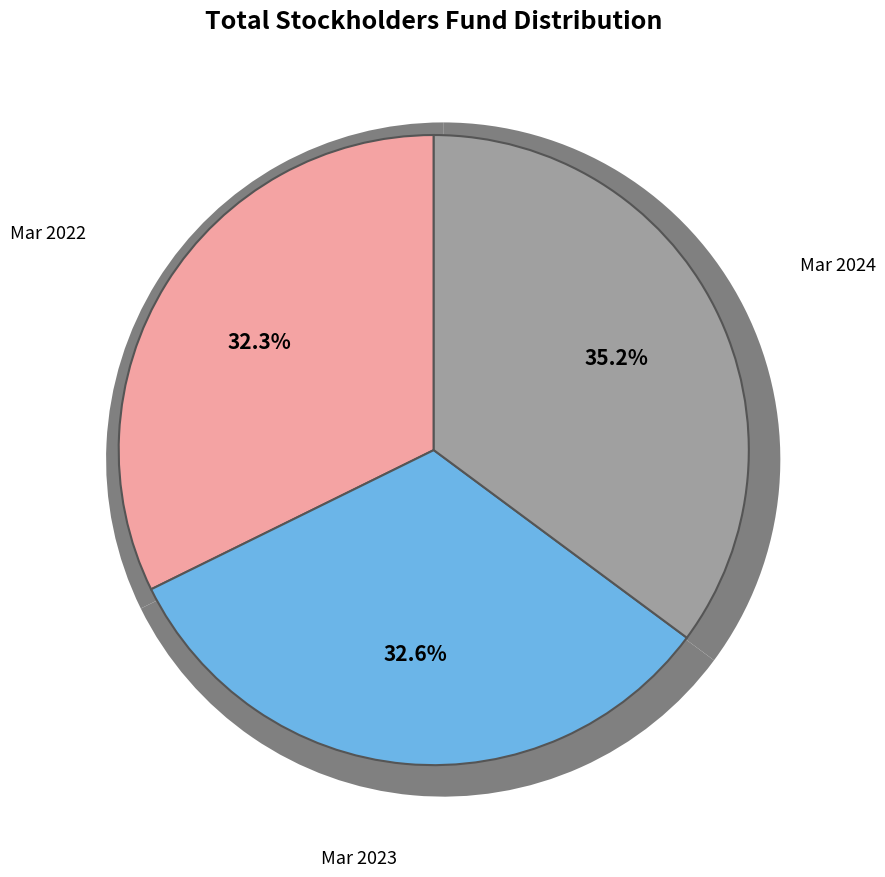

What percentage is the Mar 2022 slice, to the nearest percent?

32%